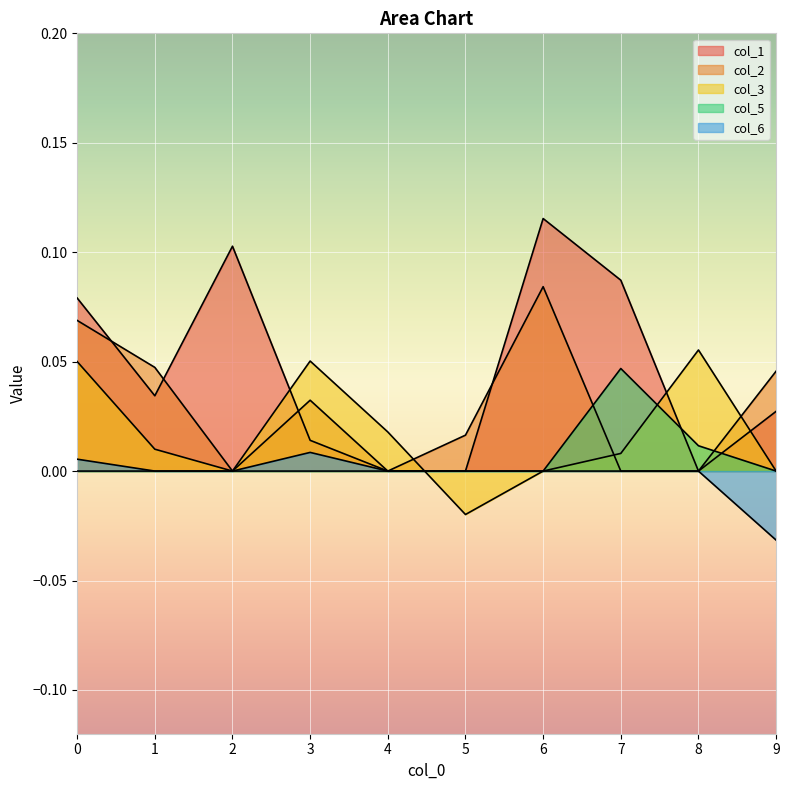

The value of col_1 at 7 is 0.1. True or false?

True